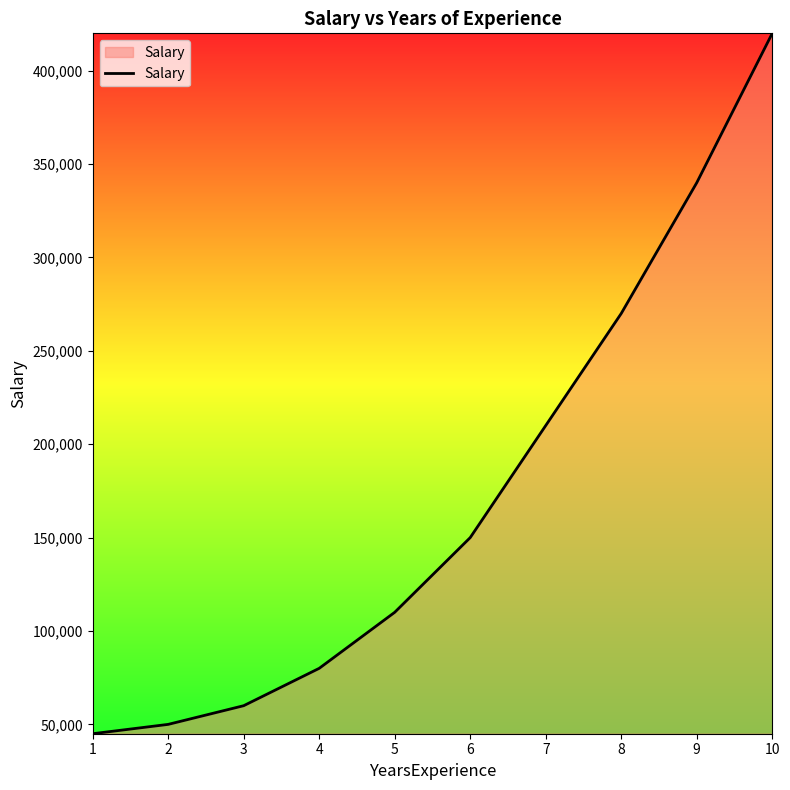

Reading left to right, list all the values displayed in this chart.

45000	50000	60000	80000	110000	150000	210000	270000	340000	420000